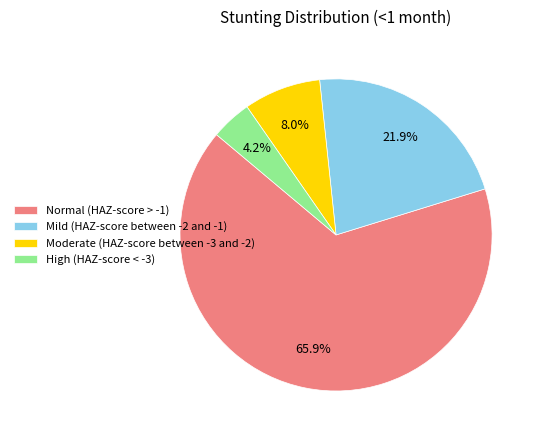

What percentage is the Normal (HAZ-score > -1) slice, to the nearest percent?

66%